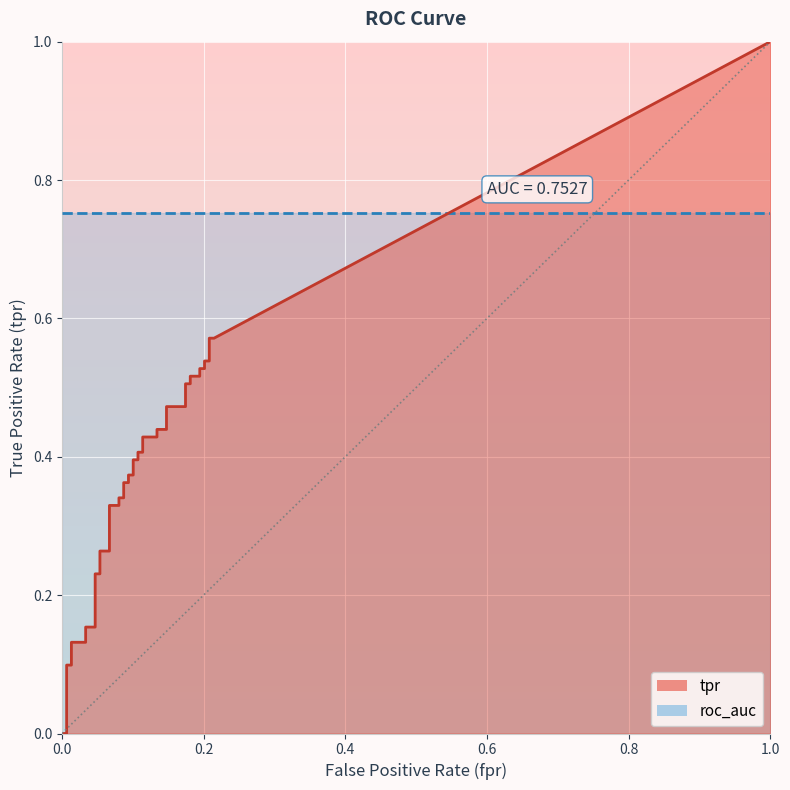

True or false: tpr and roc_auc cross at least once.

False